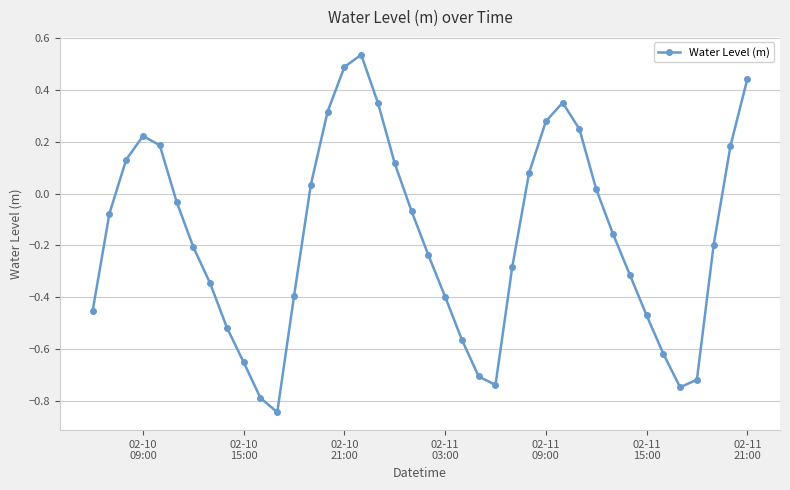

What is the sum of all values?

-6.5